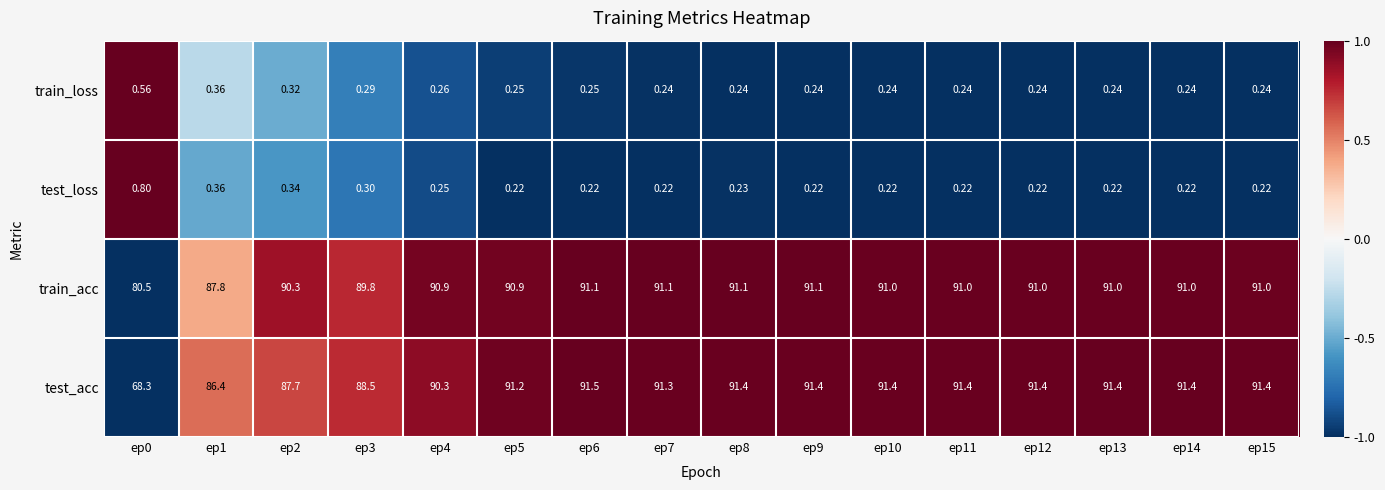

Which series has the widest spread of values?

test_acc